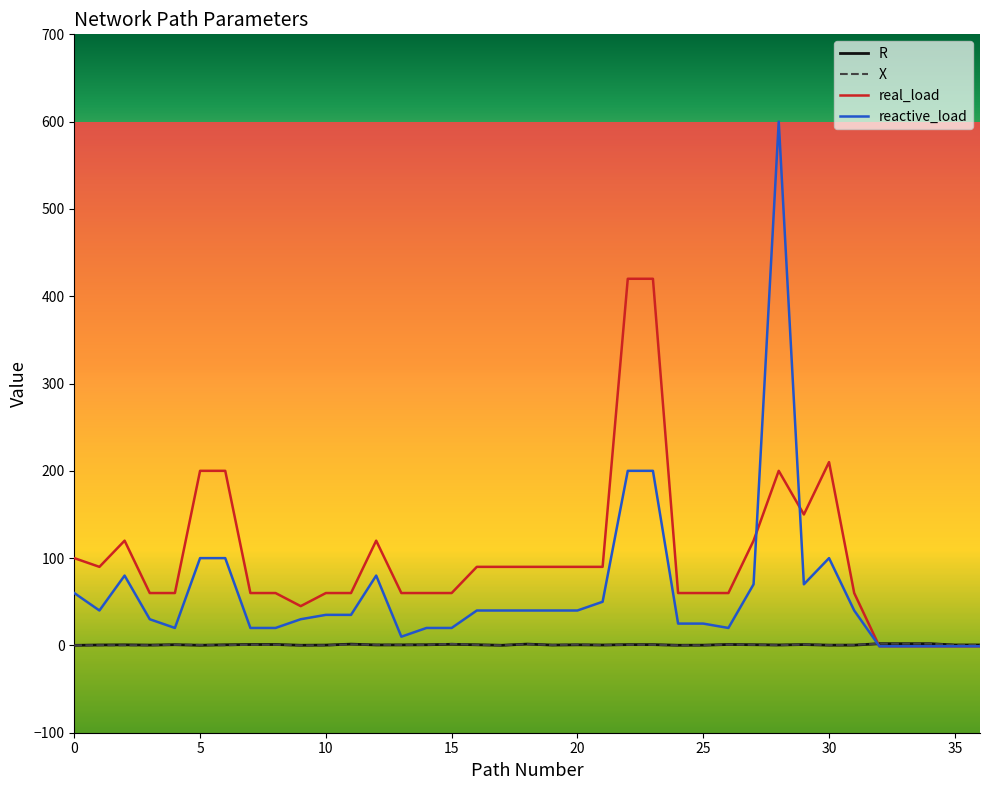

Which series has the largest range (max minus min)?

reactive_load